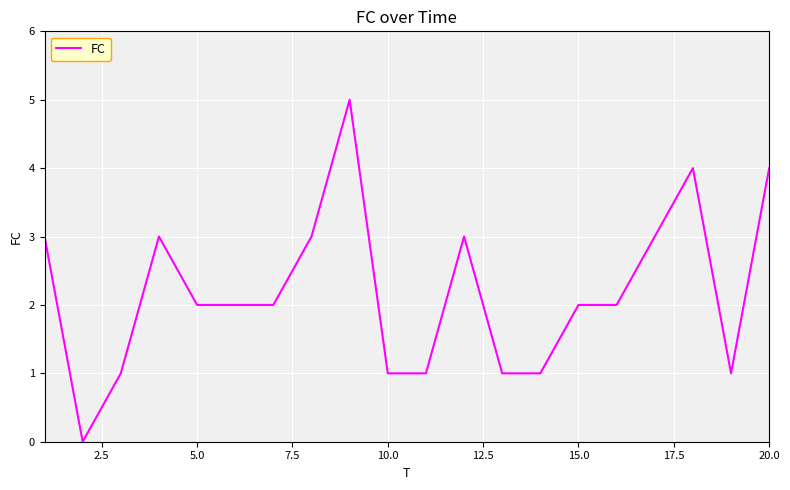

Reading right to left, what are all the values shown in this chart?

4	1	4	3	2	2	1	1	3	1	1	5	3	2	2	2	3	1	0	3